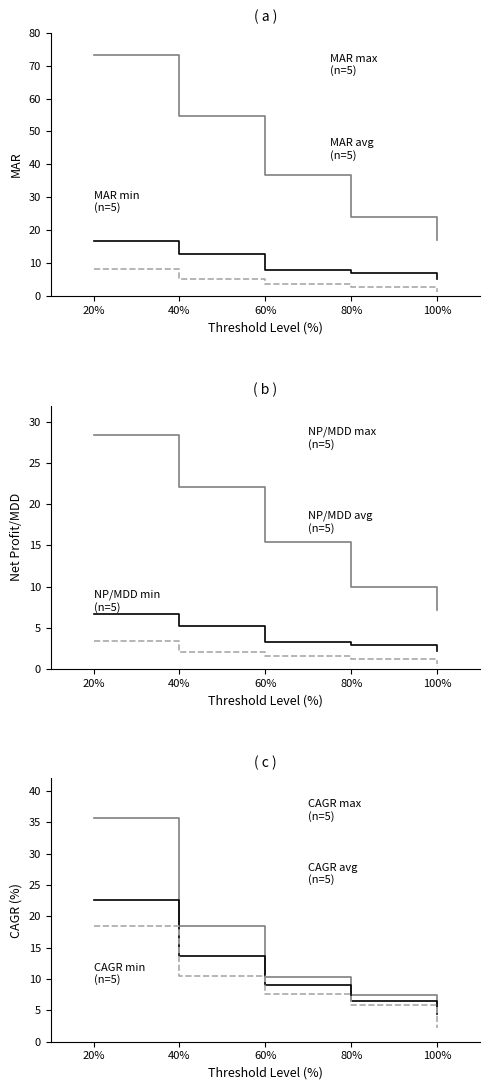

What is the difference between the highest and lowest values at 60%?

33.1